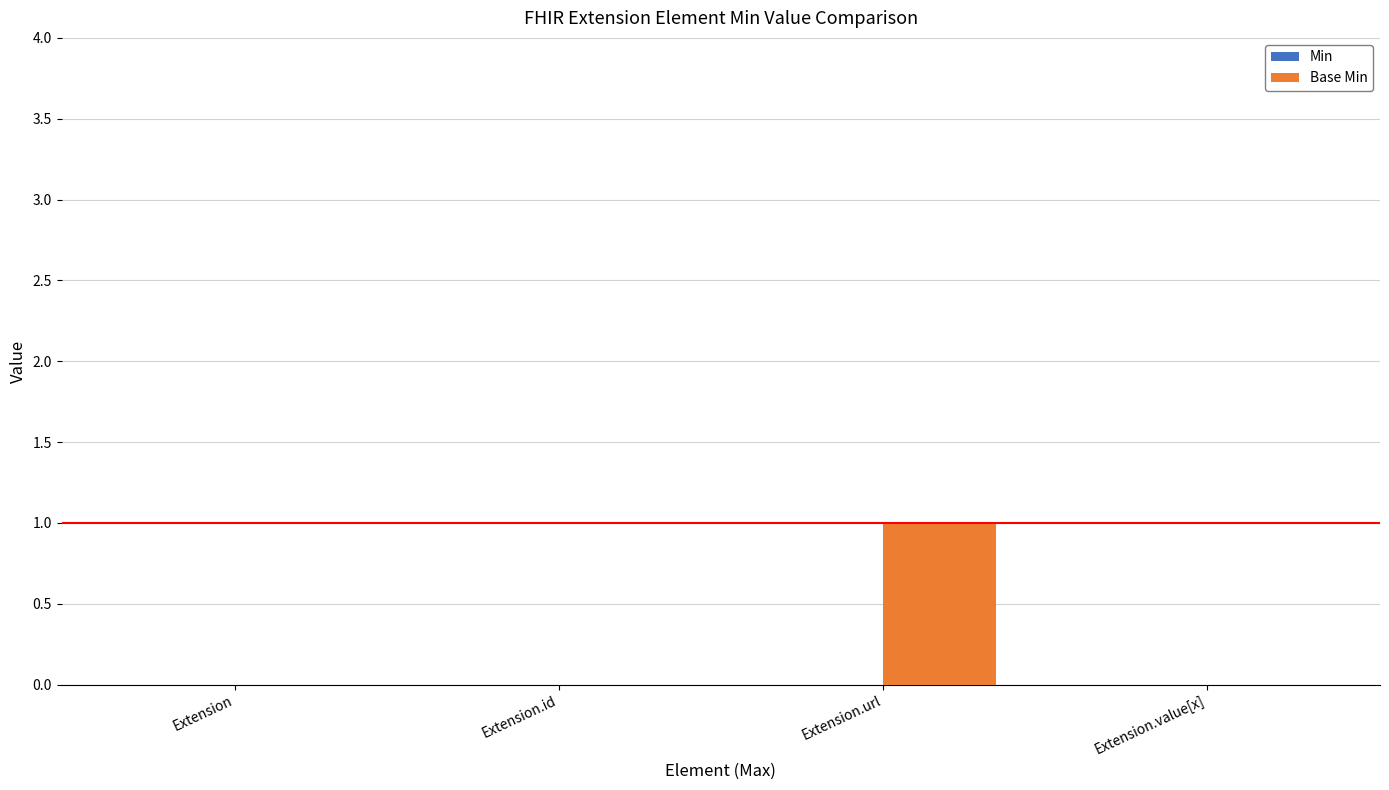

What is the change in value from Extension to Extension.url?

+1